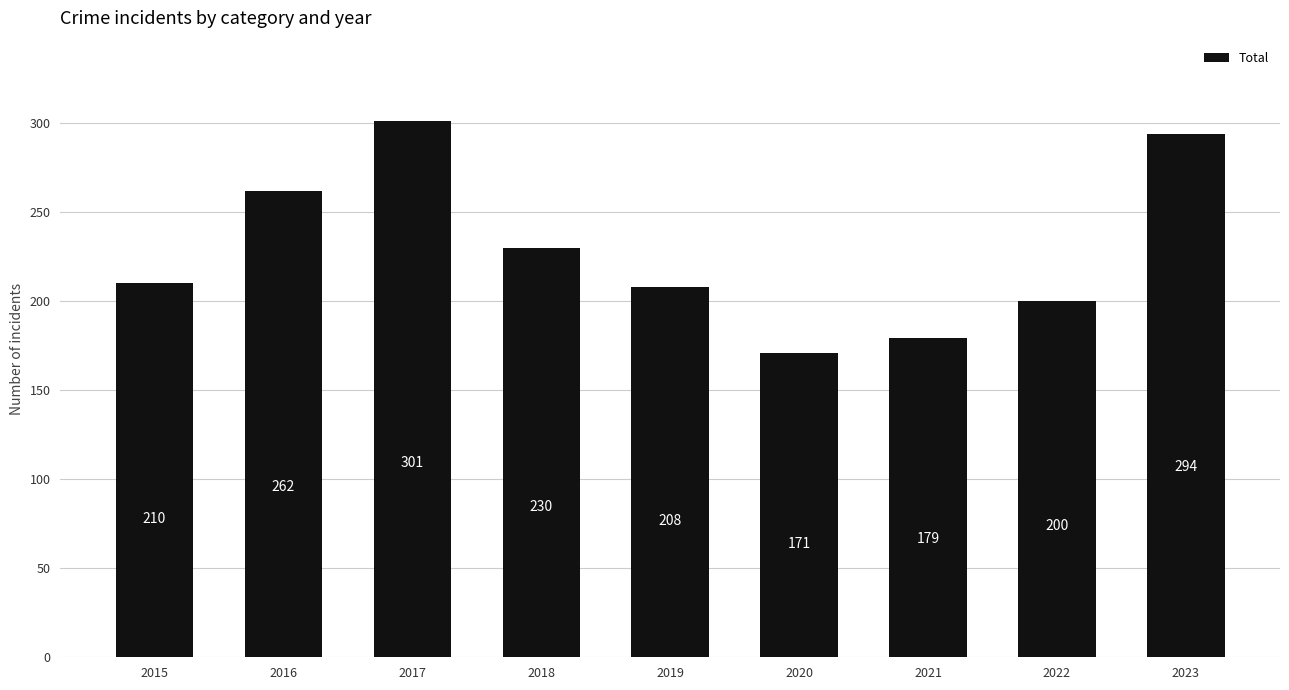

What is the difference between the second highest and second lowest values?

115